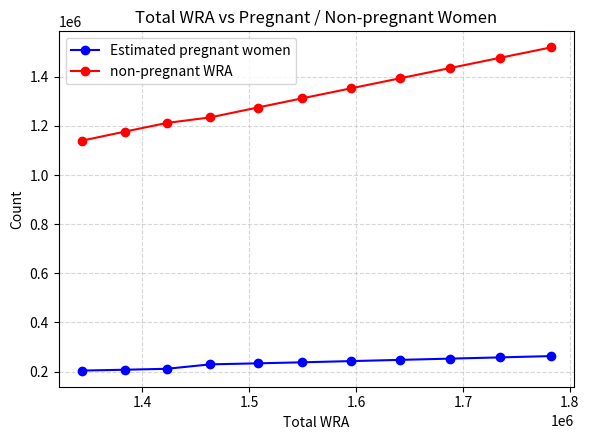

At how many categories does at least one series exceed 430618?

11